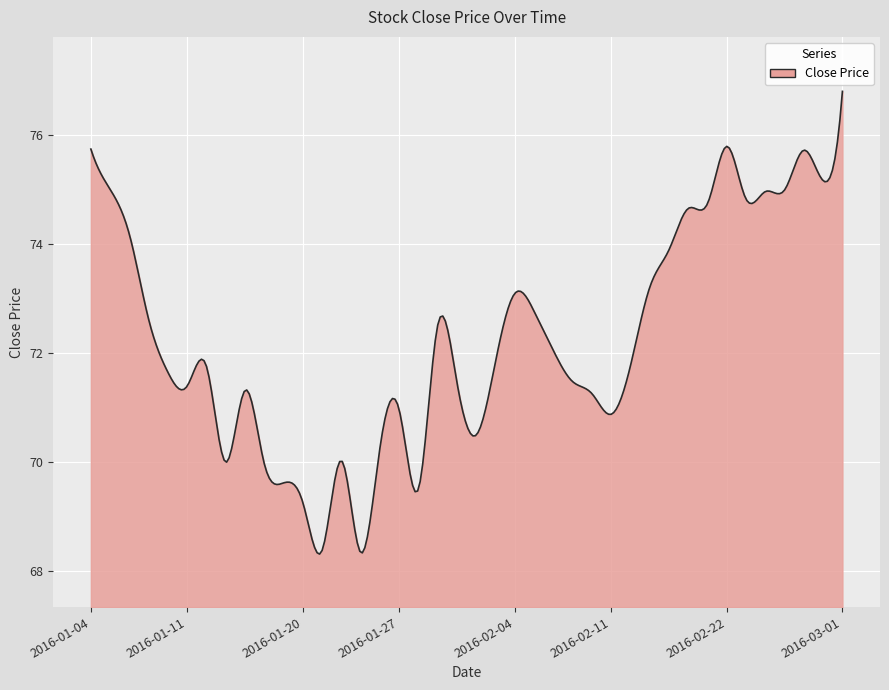

What is the smallest value displayed?

68.3